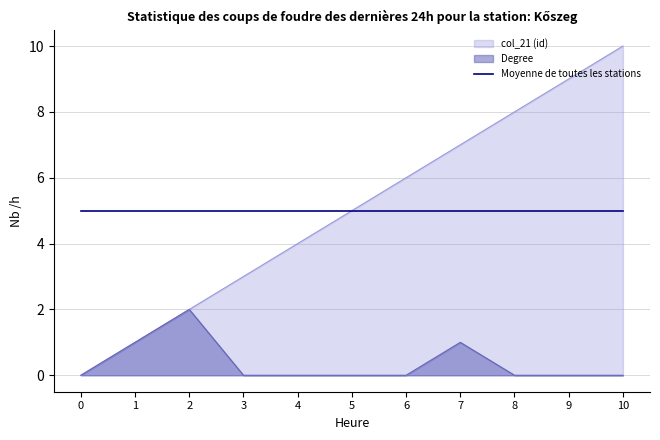

How many lines are shown in the chart?

2